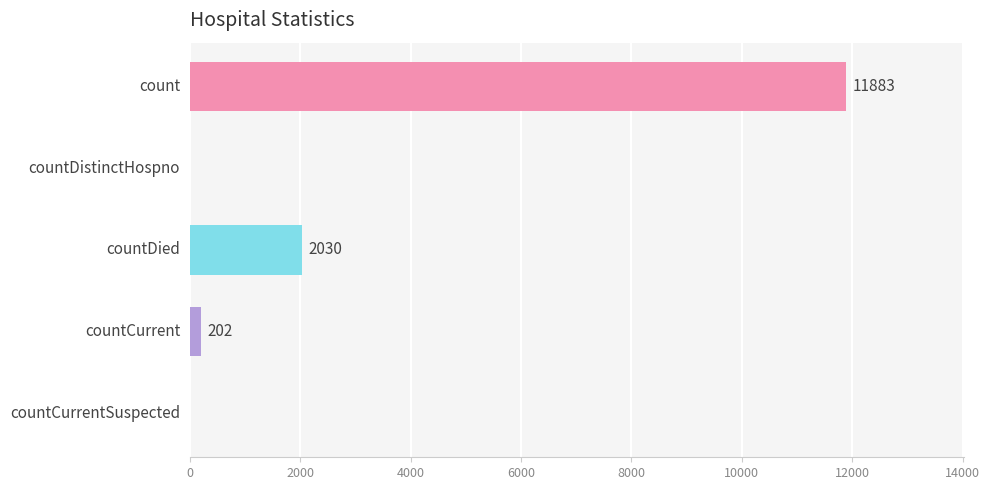

Is it true that the value at countDied is 2030?

True